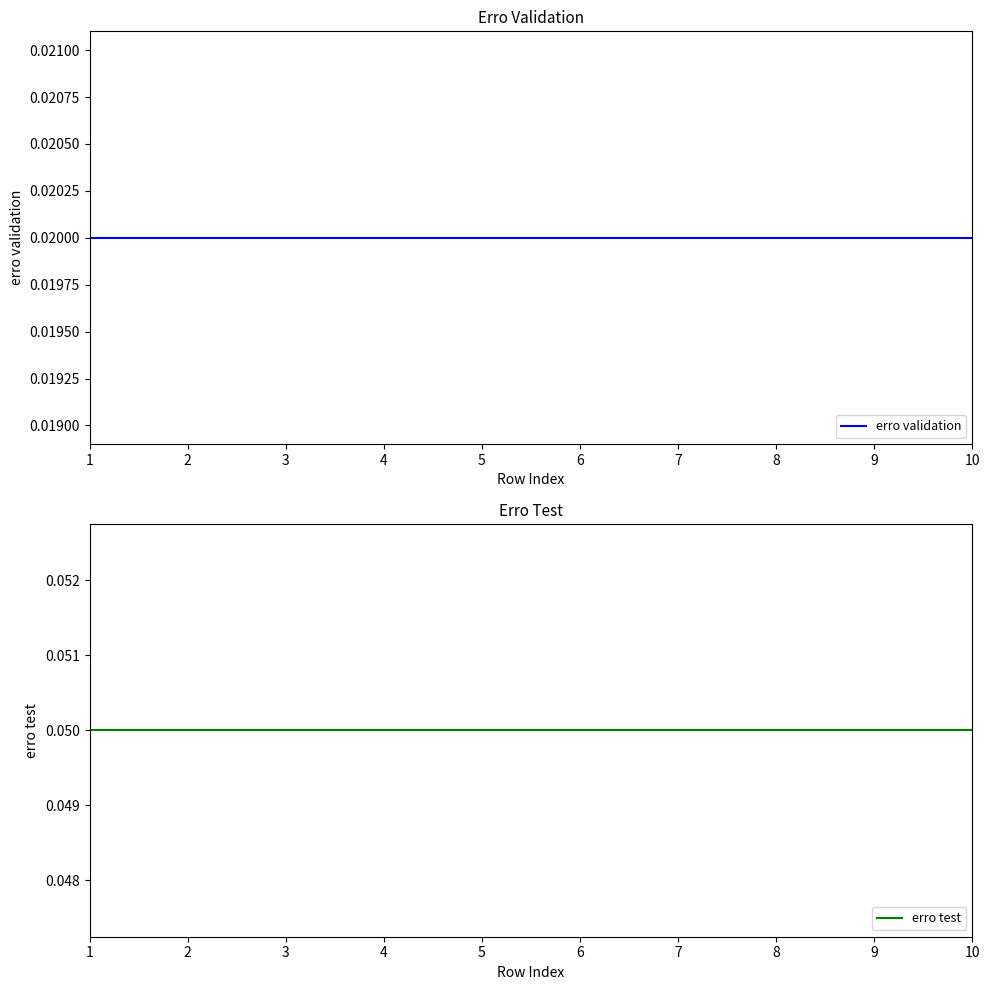

List the series in order of their overall mean, highest first.

erro test, erro validation